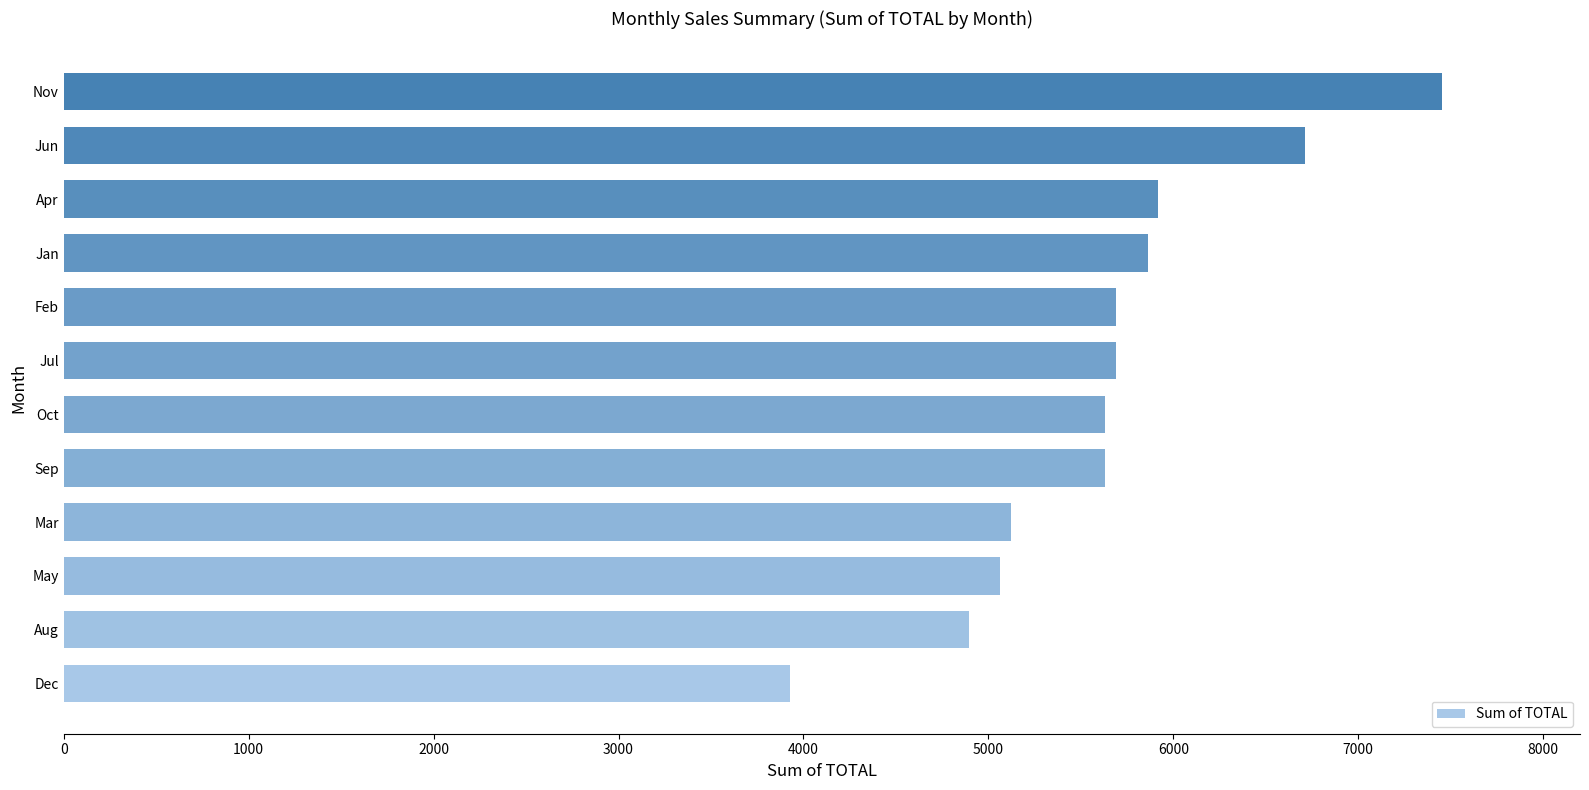

Reading bottom to top, extract all data points from this chart.

3926.1	4893.4	5064.1	5121.0	5633.1	5633.1	5690.0	5690.0	5860.7	5917.6	6714.2	7453.9